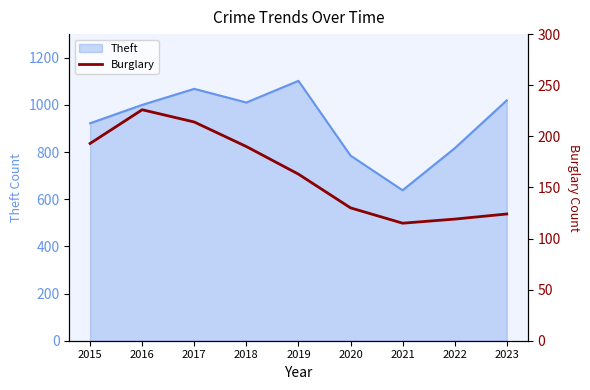

Count the number of categories in the chart.

9